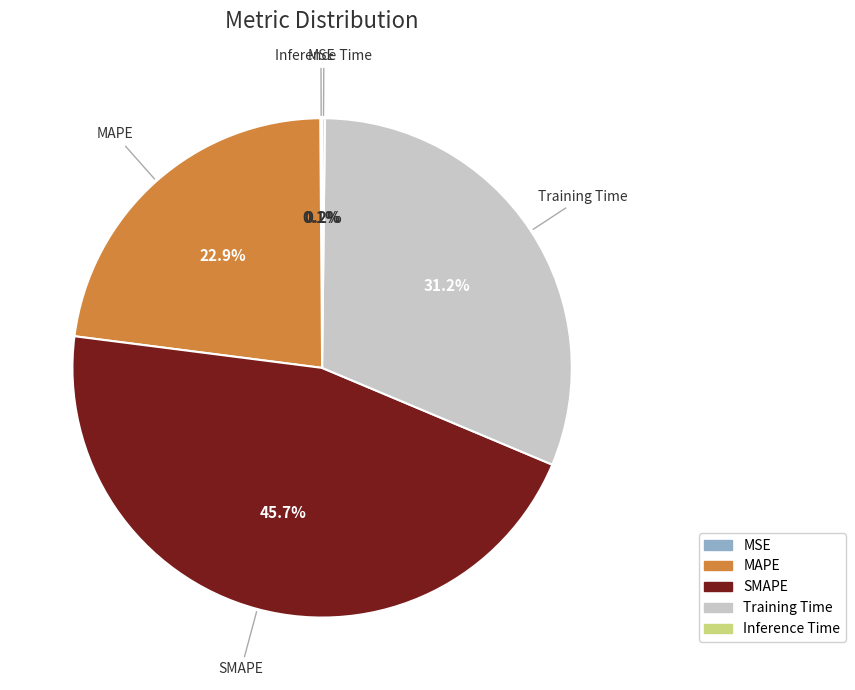

Which category has the biggest portion of the pie?

SMAPE